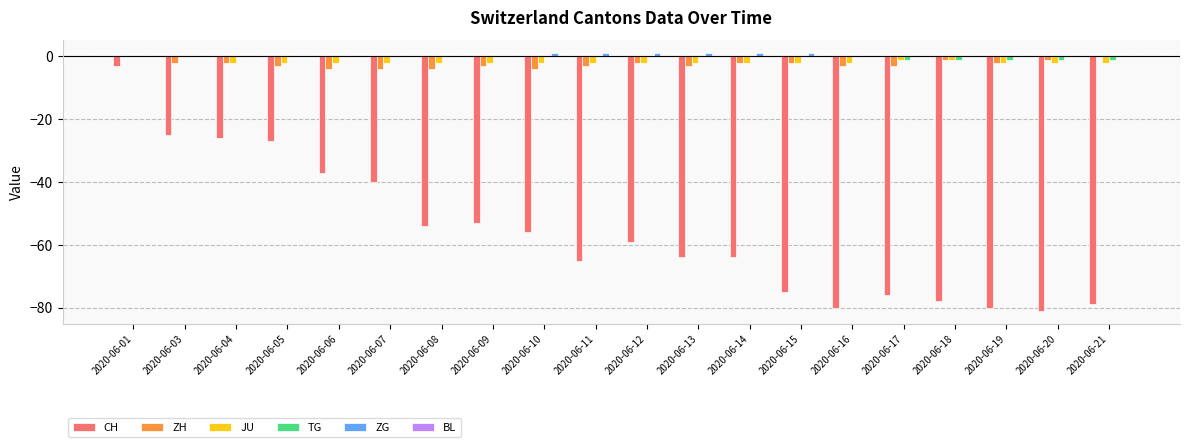

True or false: TG has a value of 0 at 2020-06-13.

True